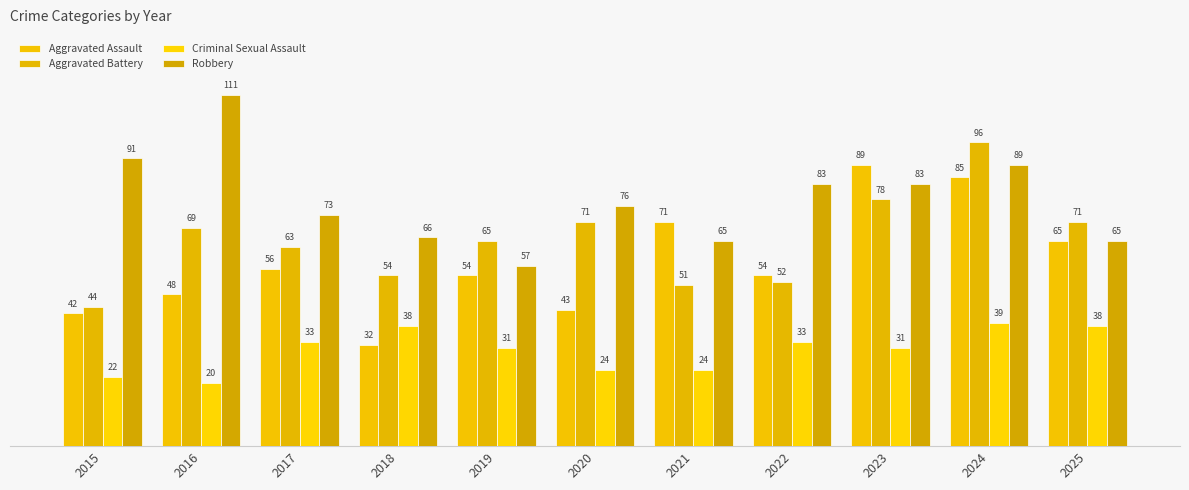

At which category is the sum across all series the highest?

2024